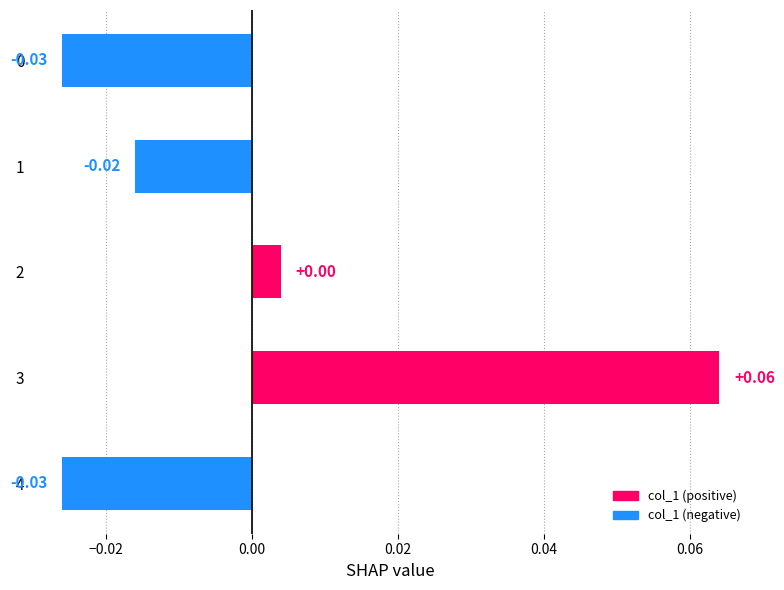

At which category does the chart reach its peak across all series?

3